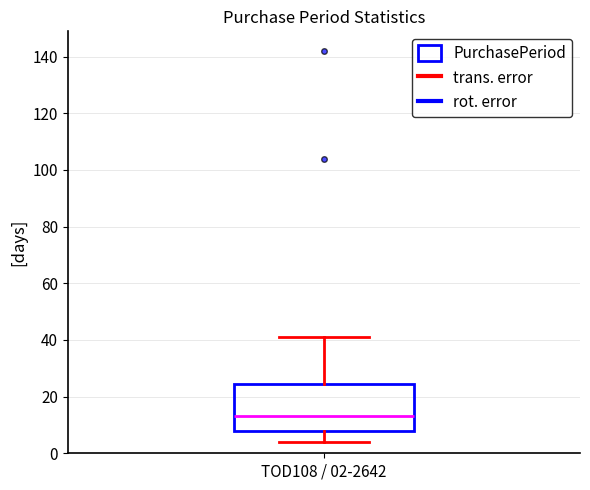

Where does the lower whisker of the box for TOD108 / 02-2642 end on the y-axis? The values are not printed on the chart, so give them approximately, as read against the axis.

4